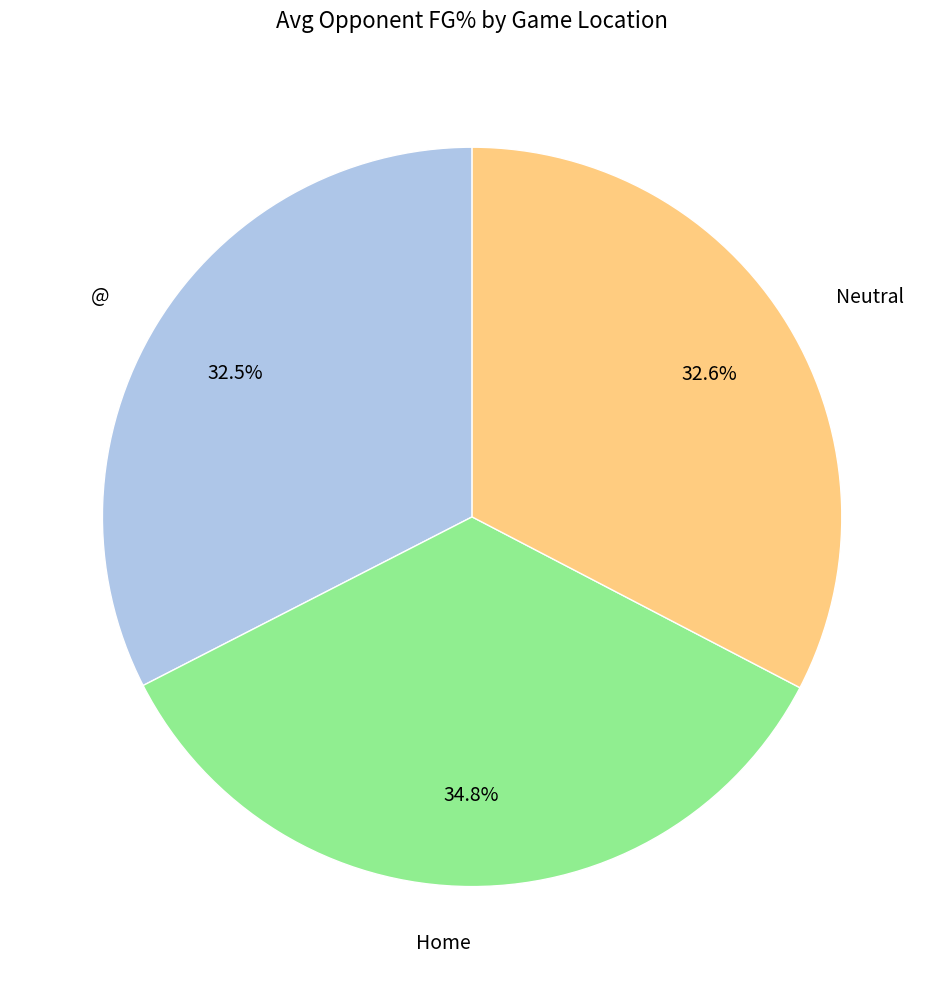

What is the ratio of the value at @ to the value at Home?

0.9